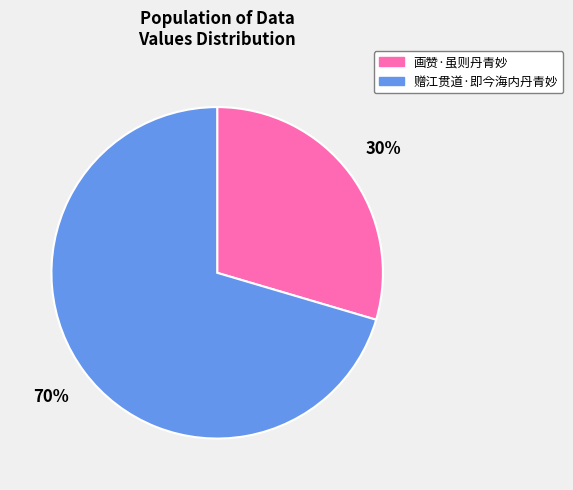

To the nearest percent, what is the average slice percentage?

50%